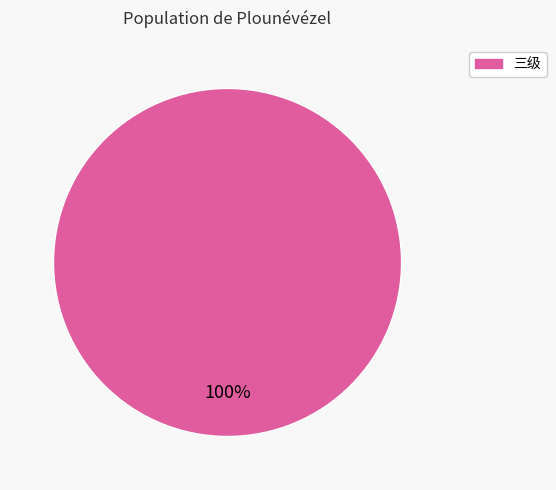

Is there a majority slice in this chart?

Yes